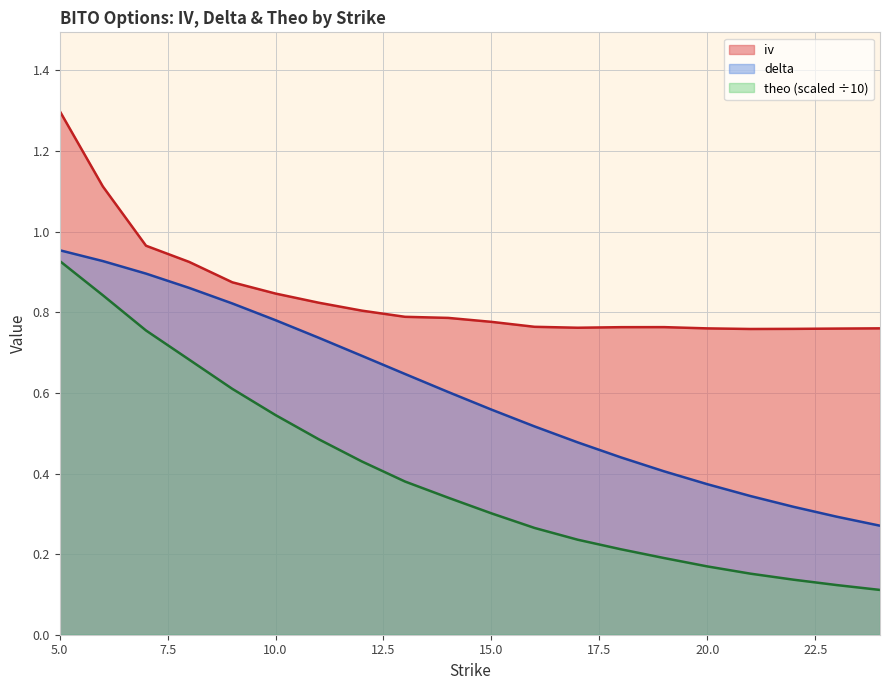

In iv, how many points are higher than both neighbors (excluding endpoints)?

1